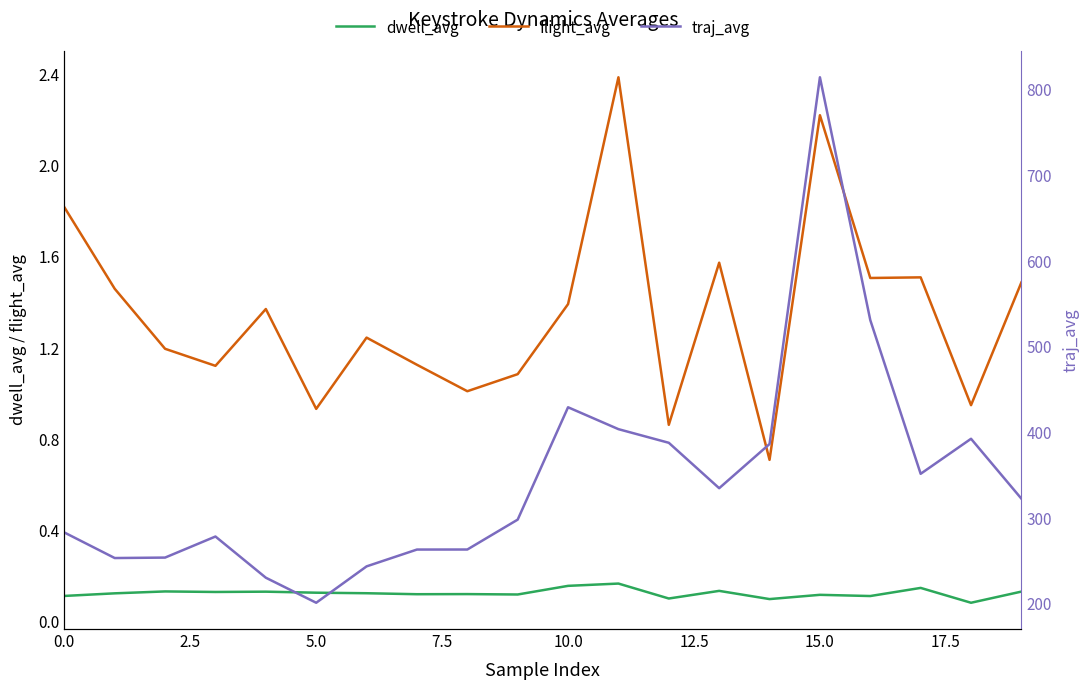

True or false: traj_avg and flight_avg intersect in this chart.

False